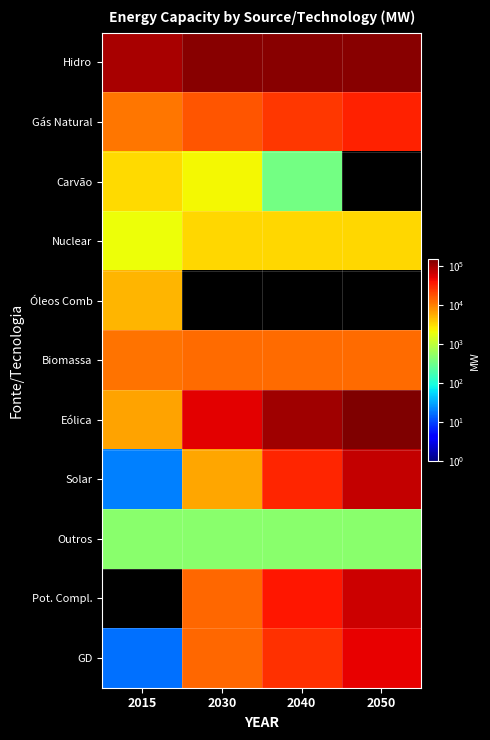

What is the spread (max minus min) of values at 2050?

151651